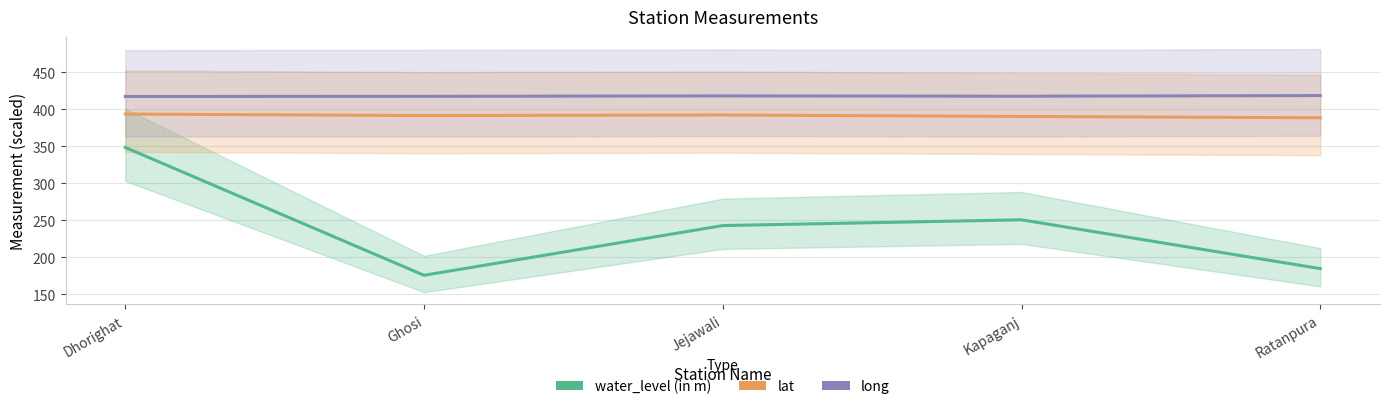

Which series has the largest total across all categories?

long